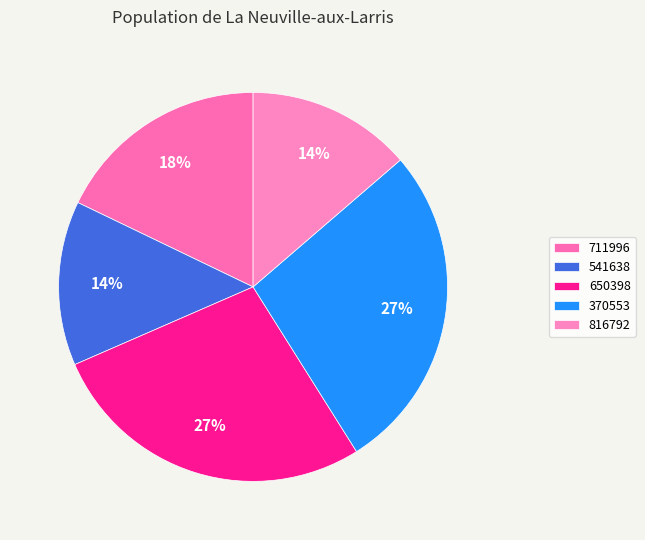

How many slices are in this pie chart?

5